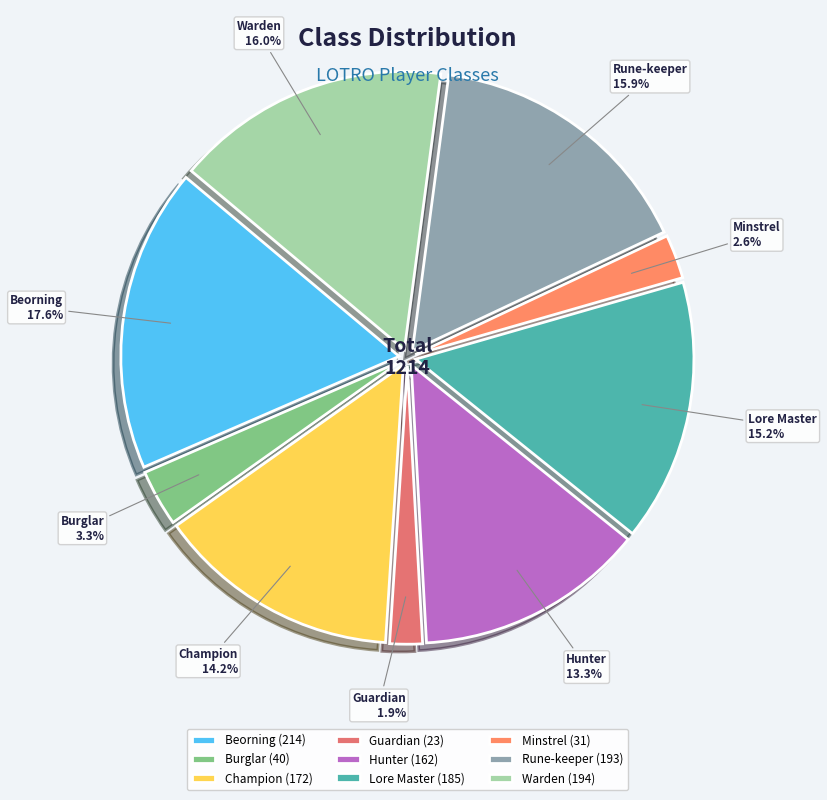

Which category has the biggest portion of the pie?

Beorning